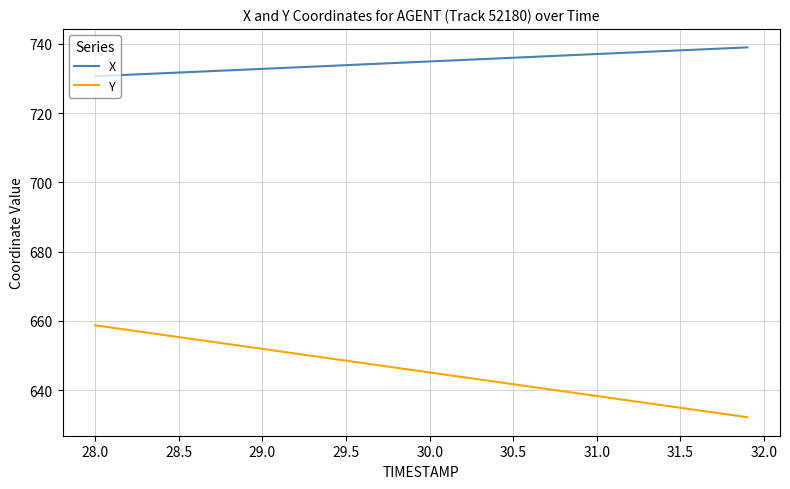

True or false: Y and X intersect in this chart.

False